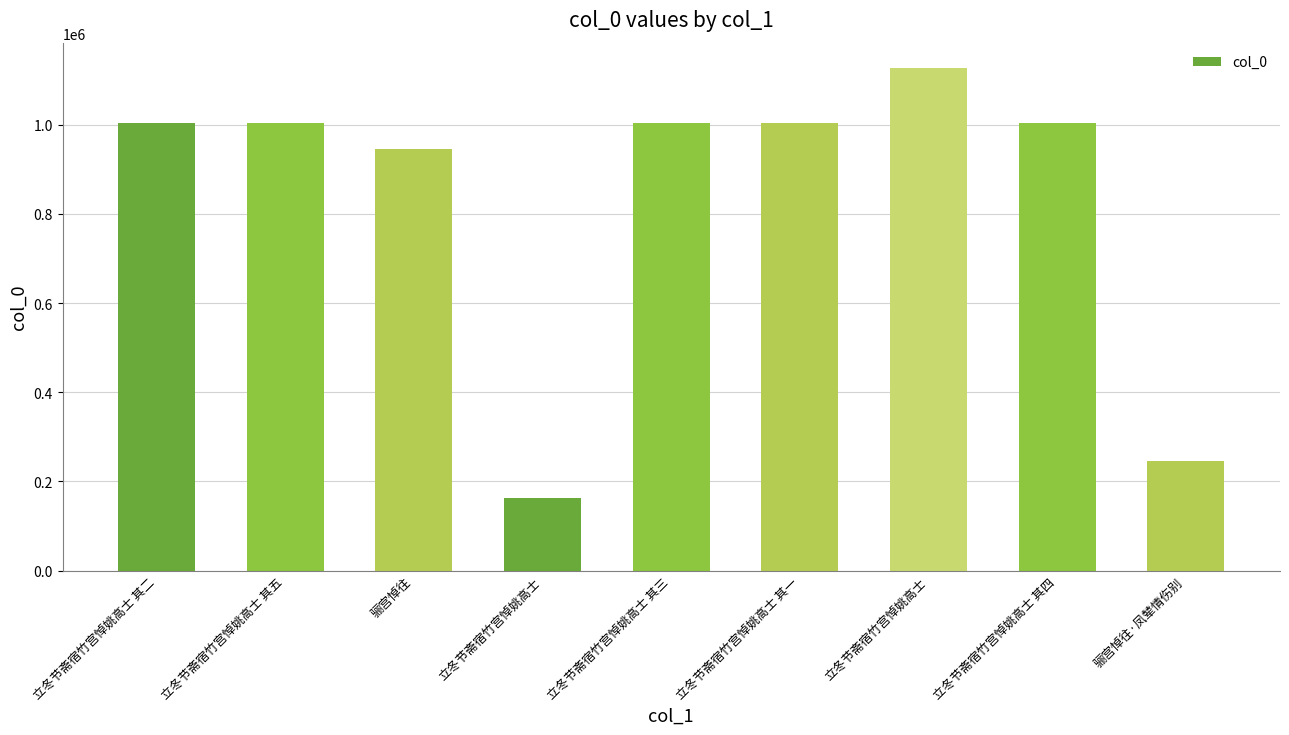

At which category does the chart reach its minimum across all series?

立冬节斋宿竹宫悼姚高士